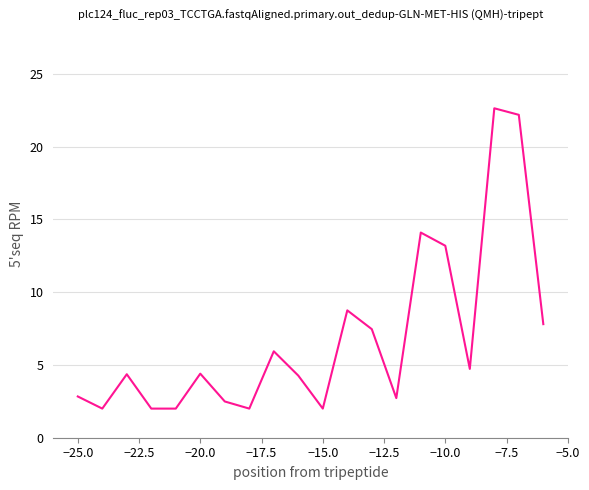

What is the difference between the maximum and minimum values?

20.6